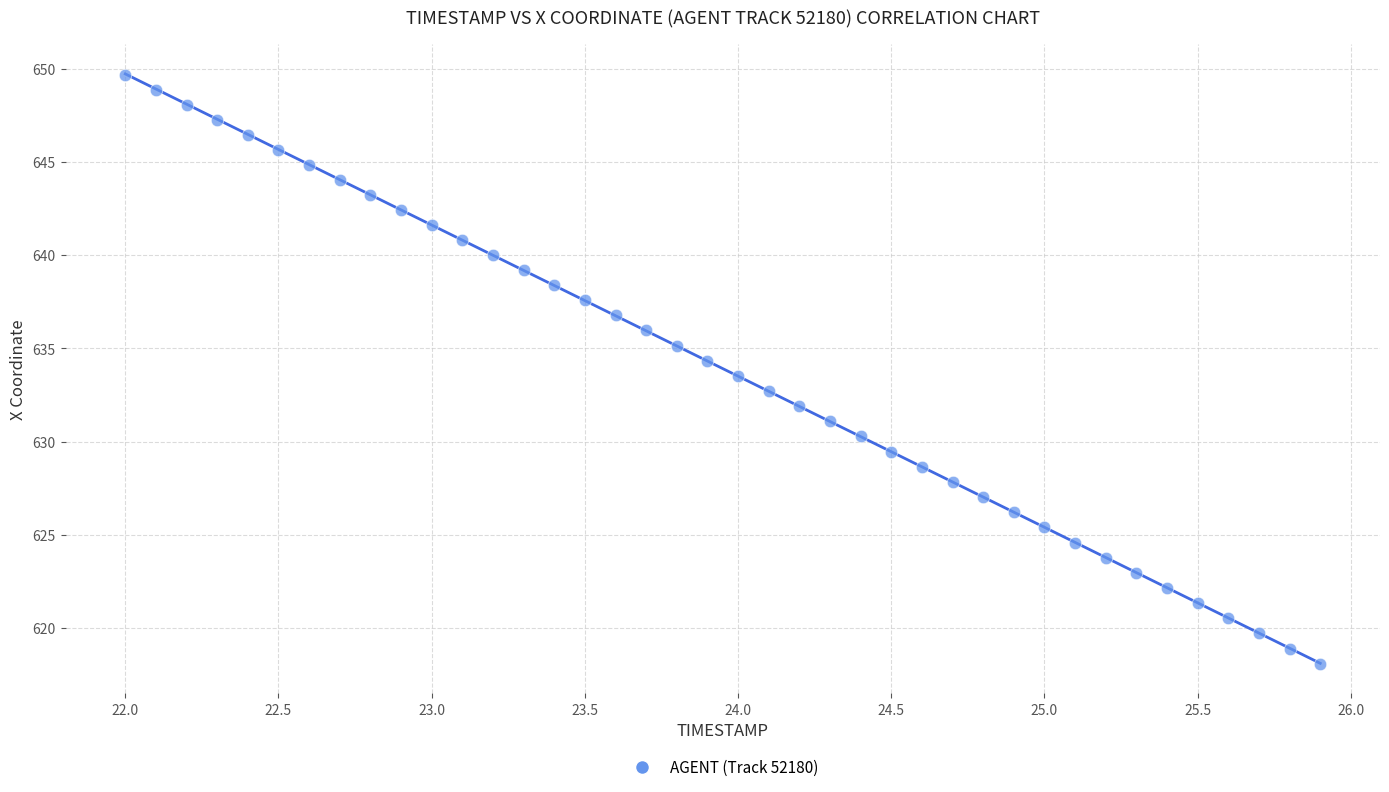

What is the range of Y values (max minus min)?

31.6